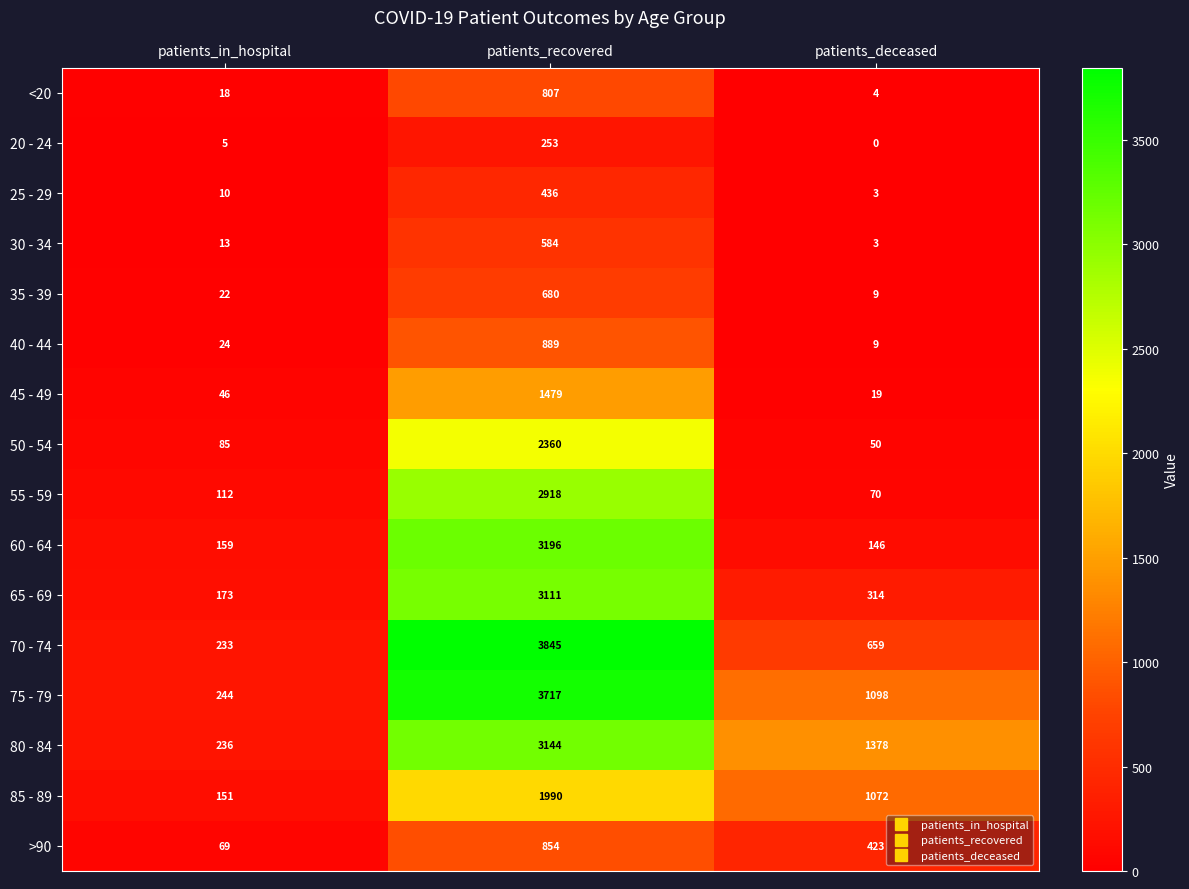

What is the difference between the 75 - 79 values at patients_recovered and patients_deceased?

2619